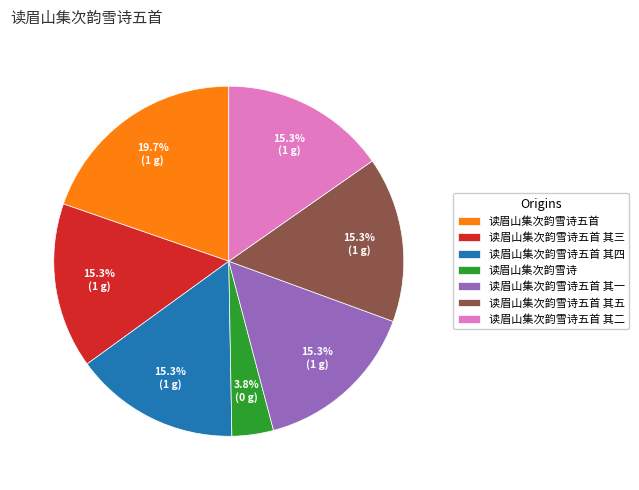

Which slice is the largest?

读眉山集次韵雪诗五首